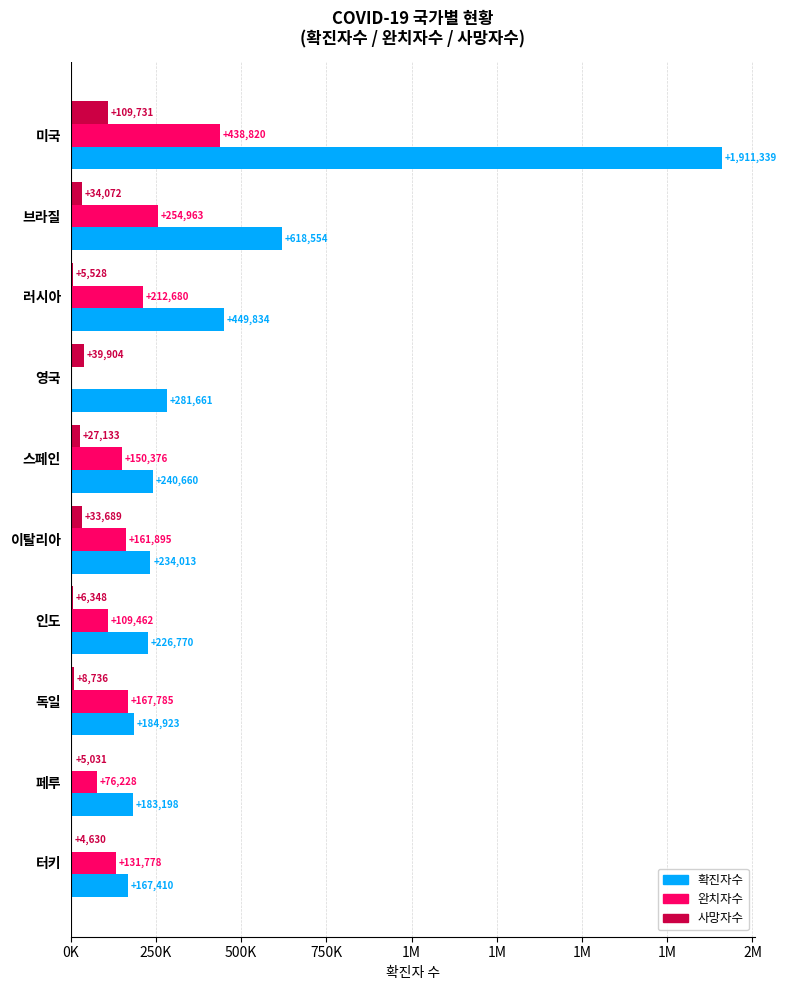

What are all the series names shown in the legend?

확진자수, 완치자수, 사망자수